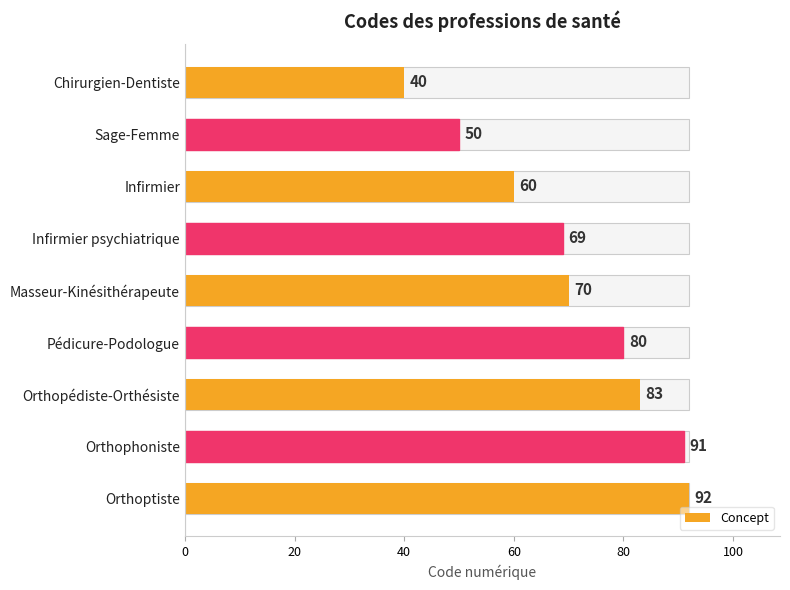

What is the difference between the maximum and minimum values?

52